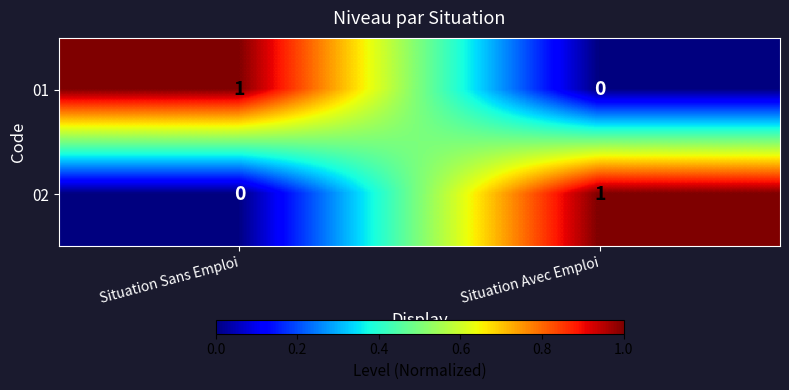

At which label does 02 reach its minimum?

Situation Sans Emploi